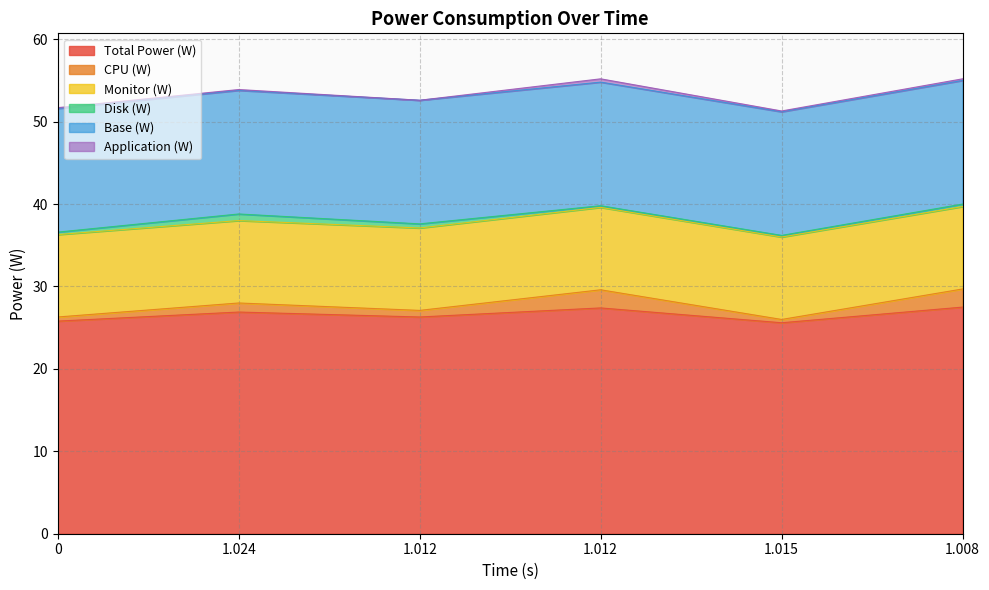

Where is the first local minimum for CPU (W)?

1.012